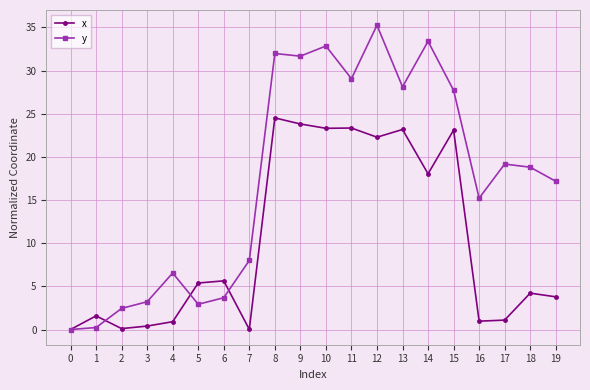

The x series shows 32.7 at 10. True or false?

False